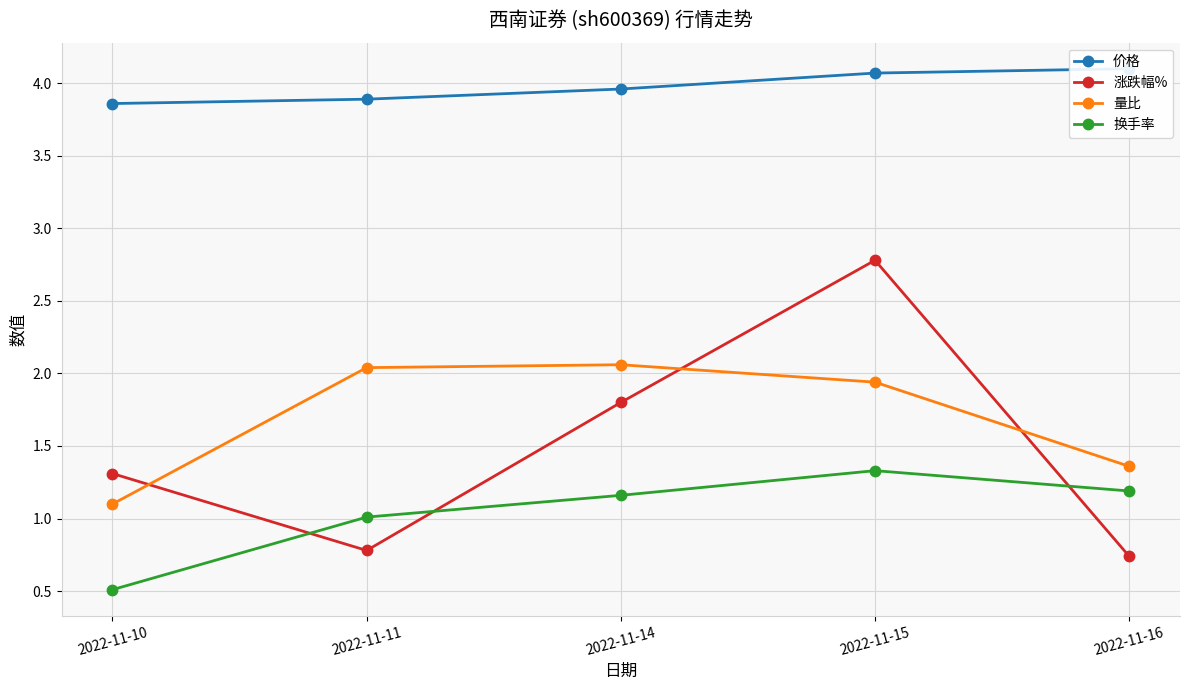

What is the sum of the 价格 values at 2022-11-10 and 2022-11-11?

7.8